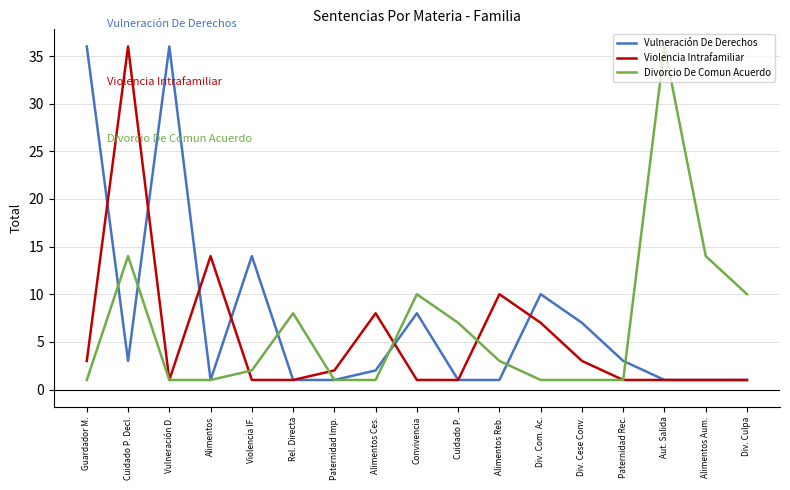

Which series has the largest total across all categories?

Vulneración De Derechos